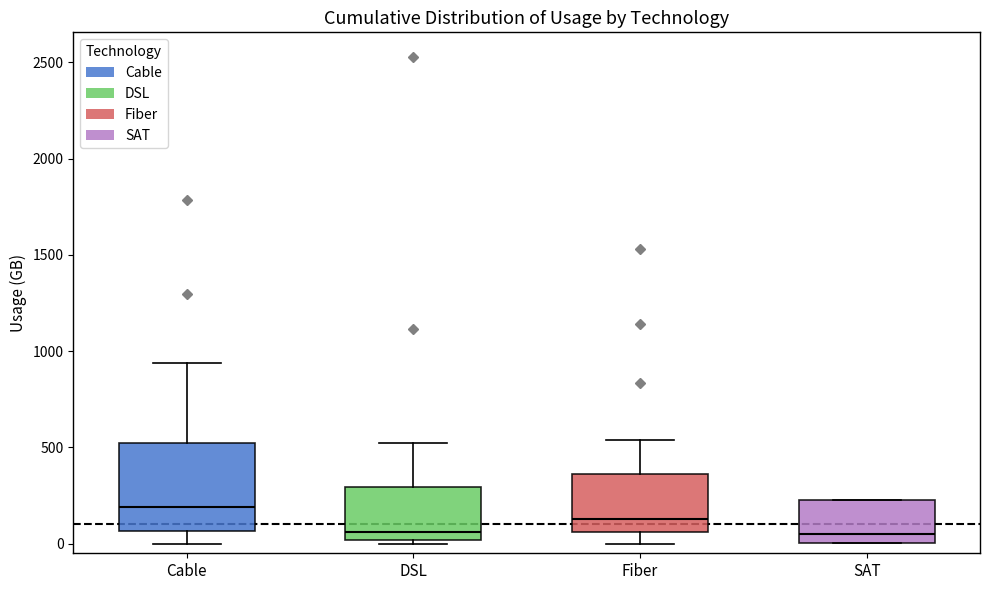

Where is the lower edge of the box for SAT on the y-axis? The values are not printed on the chart, so give them approximately, as read against the axis.

0